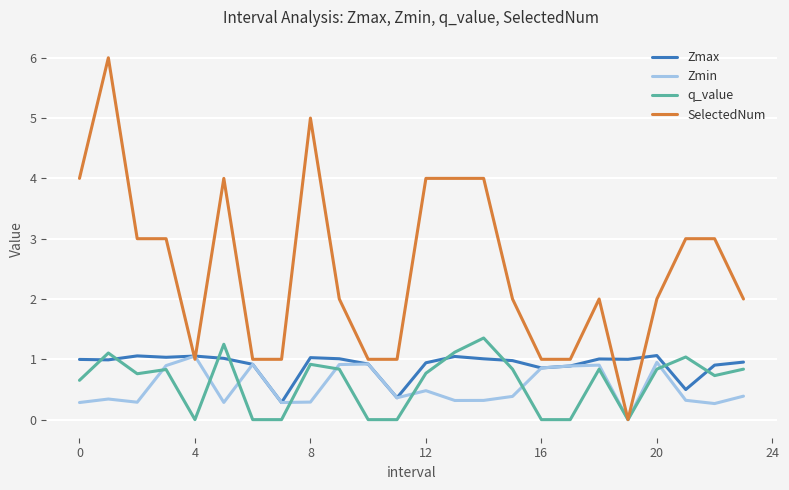

In Zmax, how many points are lower than both neighbors (excluding endpoints)?

7